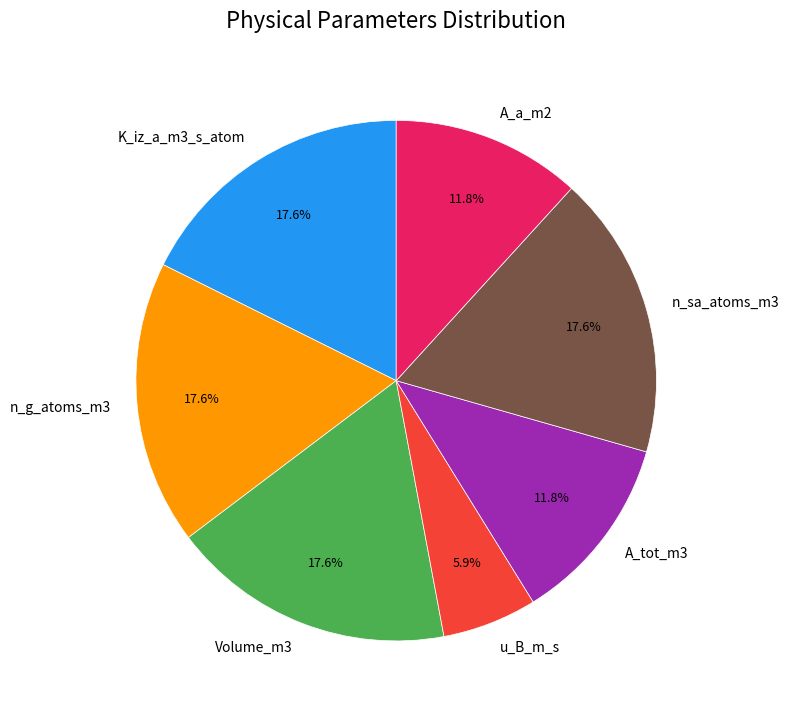

How many segments does this pie chart have?

7